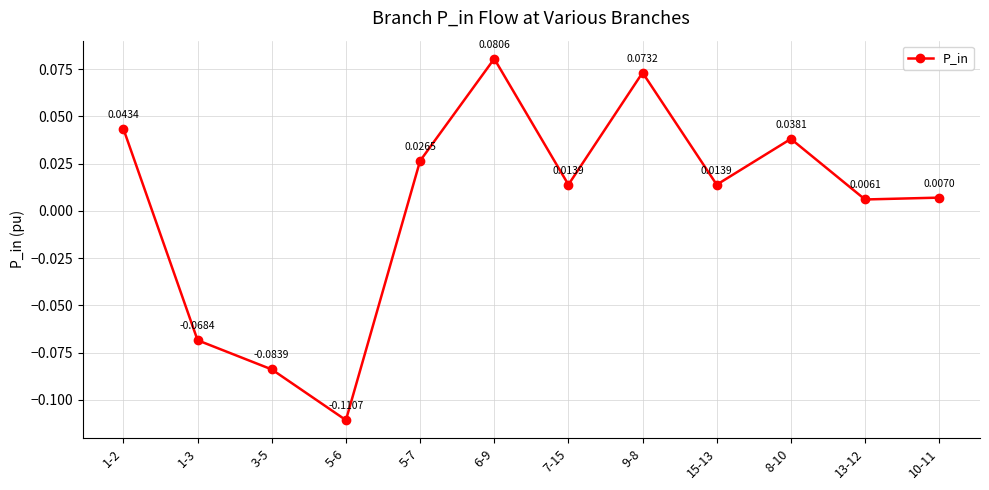

Which has a higher value, 6-9 or 3-5?

6-9